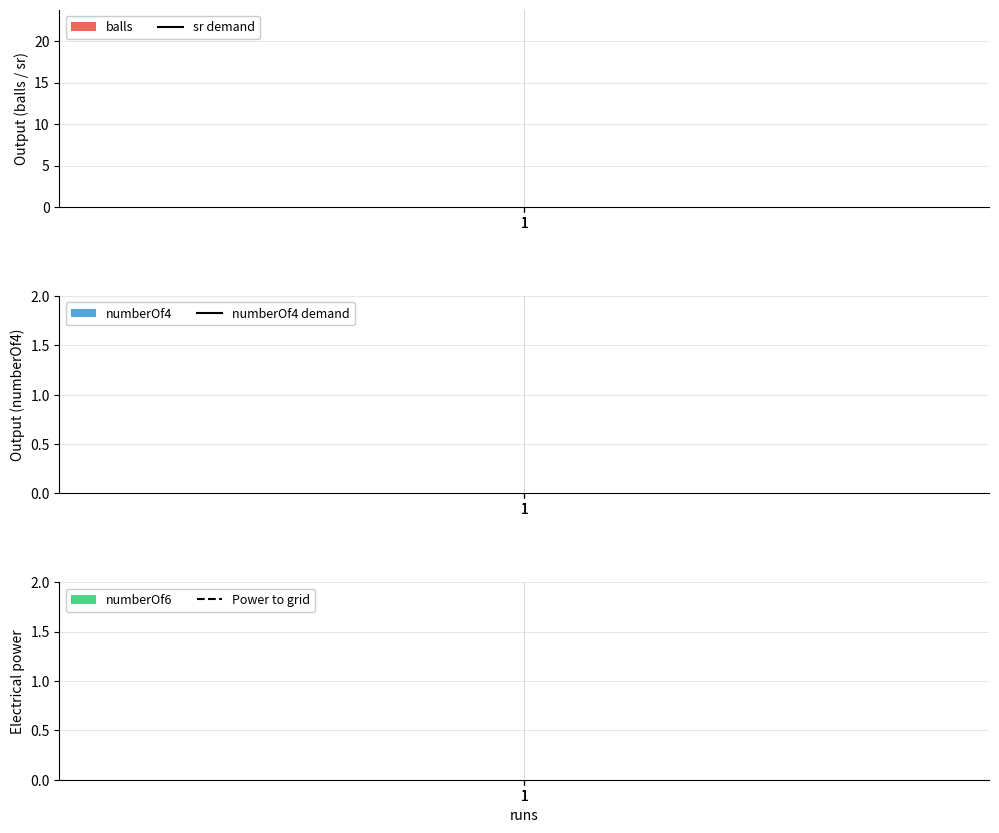

Does the chart display data point markers on the line(s)?

No